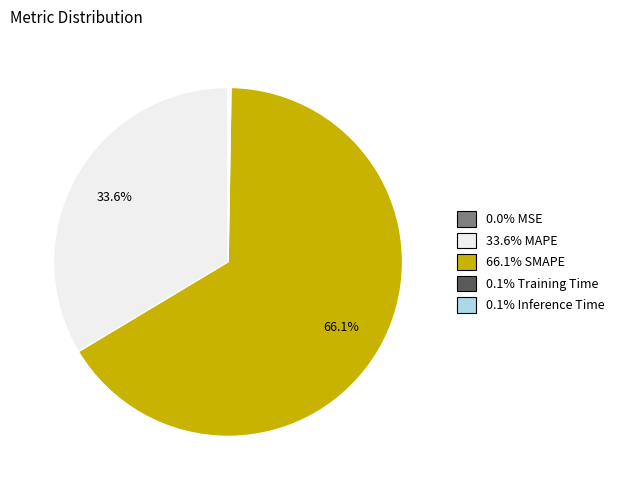

Does any single category account for the majority?

Yes